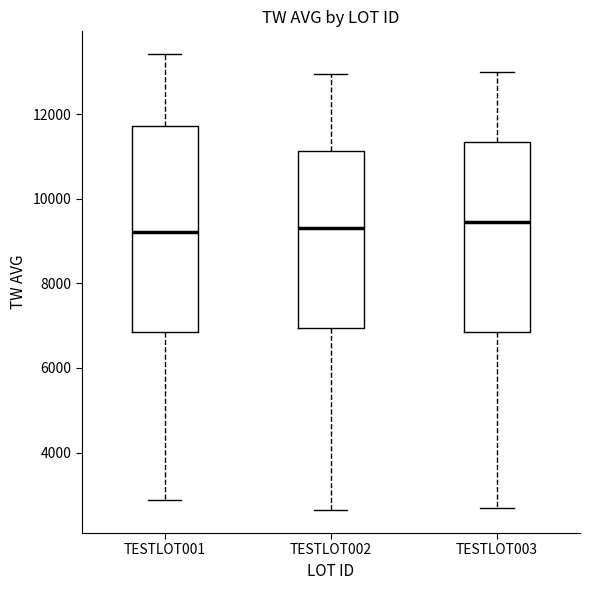

Where does the lower whisker of the box for TESTLOT001 end on the y-axis? The values are not printed on the chart, so give them approximately, as read against the axis.

2800